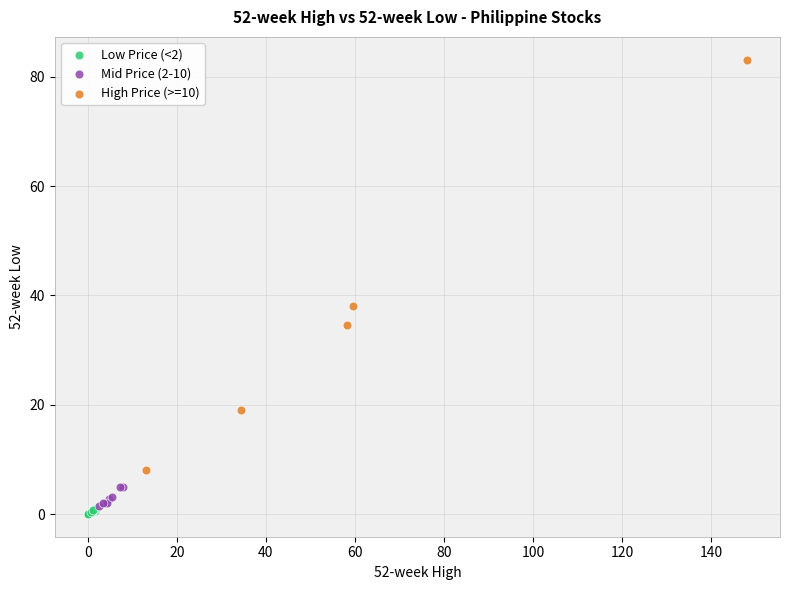

Which series contains the highest Y value?

High Price (>=10)